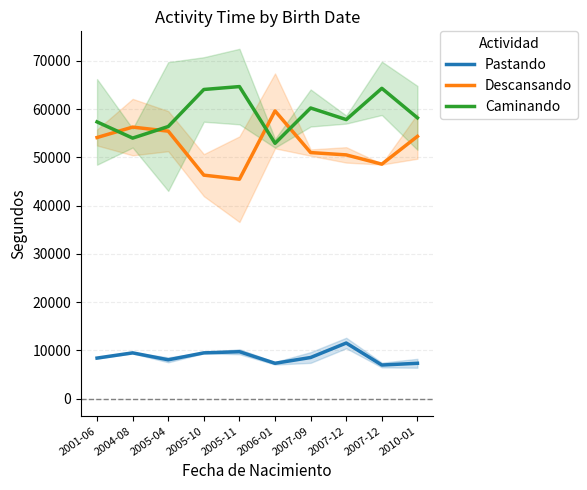

How many times do Descansando and Caminando cross each other?

4